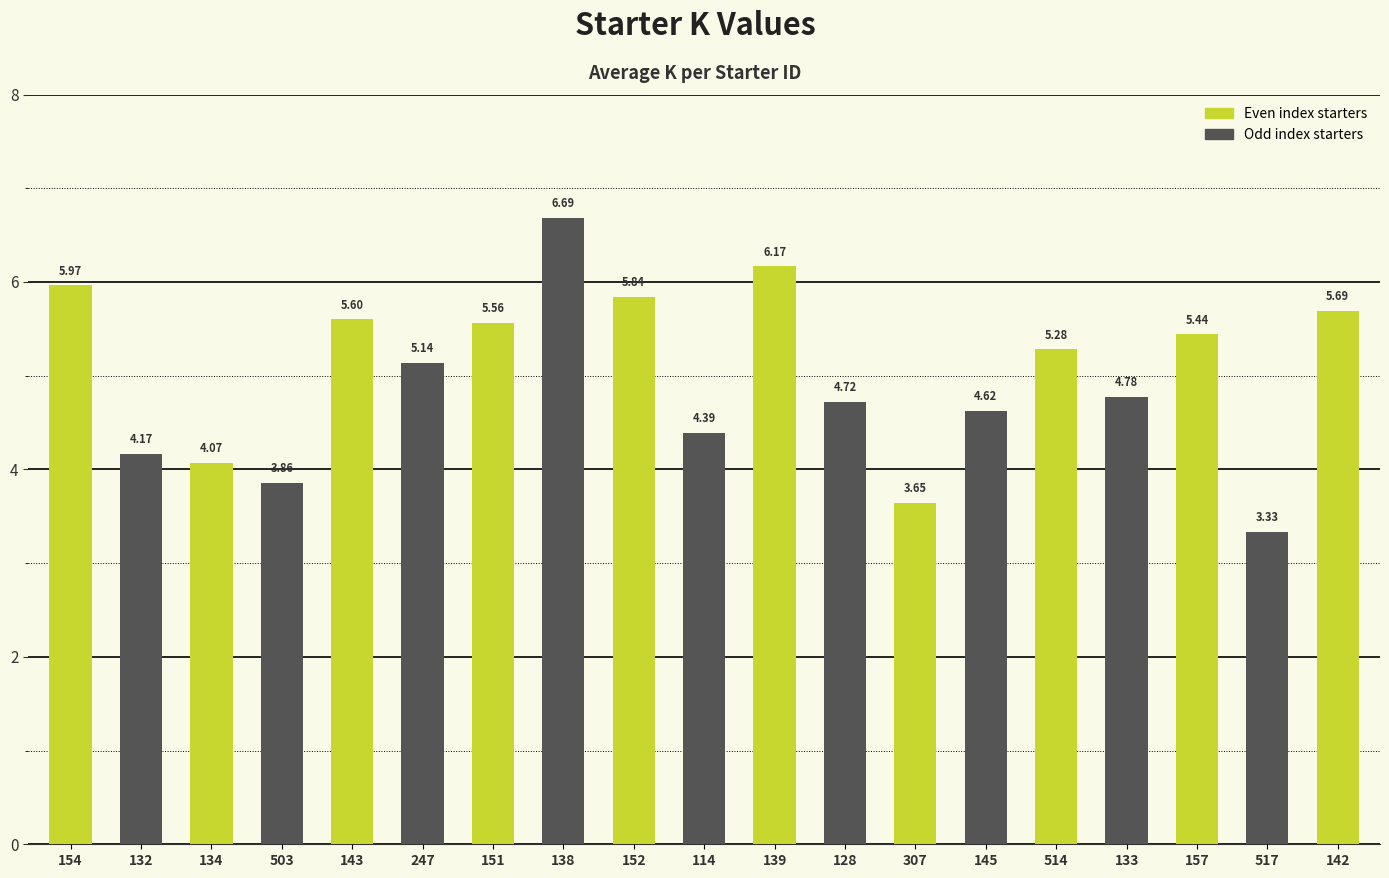

What is the change in value from 514 to 133?

-0.5